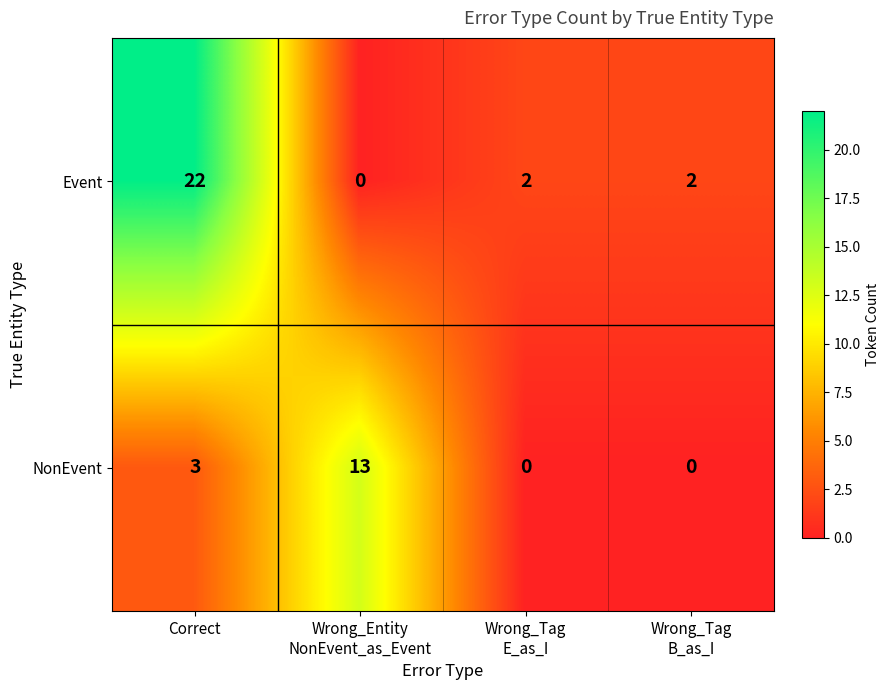

Where is NonEvent nearest to the value 6?

Correct